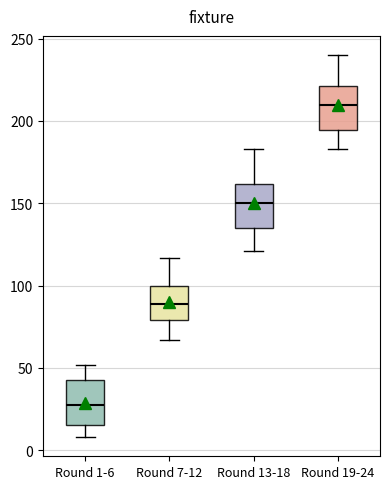

Which box has the lowest median line?

Round 1-6